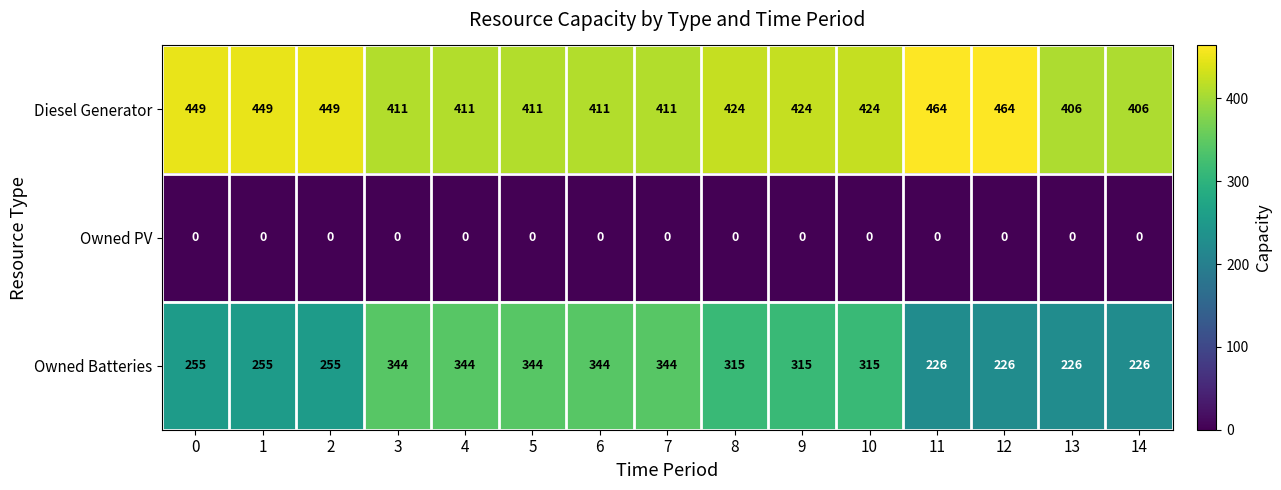

At how many categories does at least one series exceed 363?

15